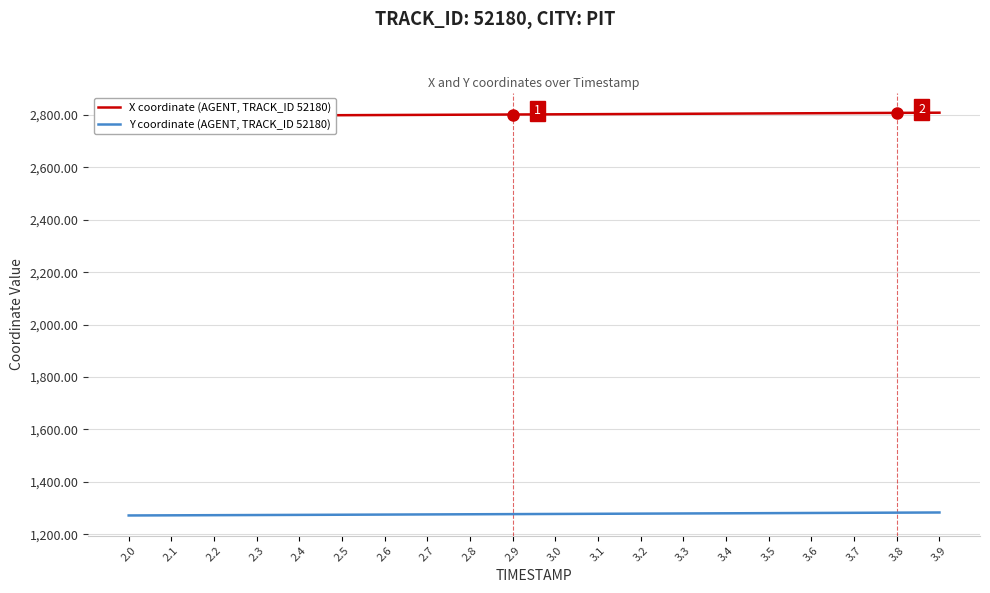

How many categories are shown in the chart?

20